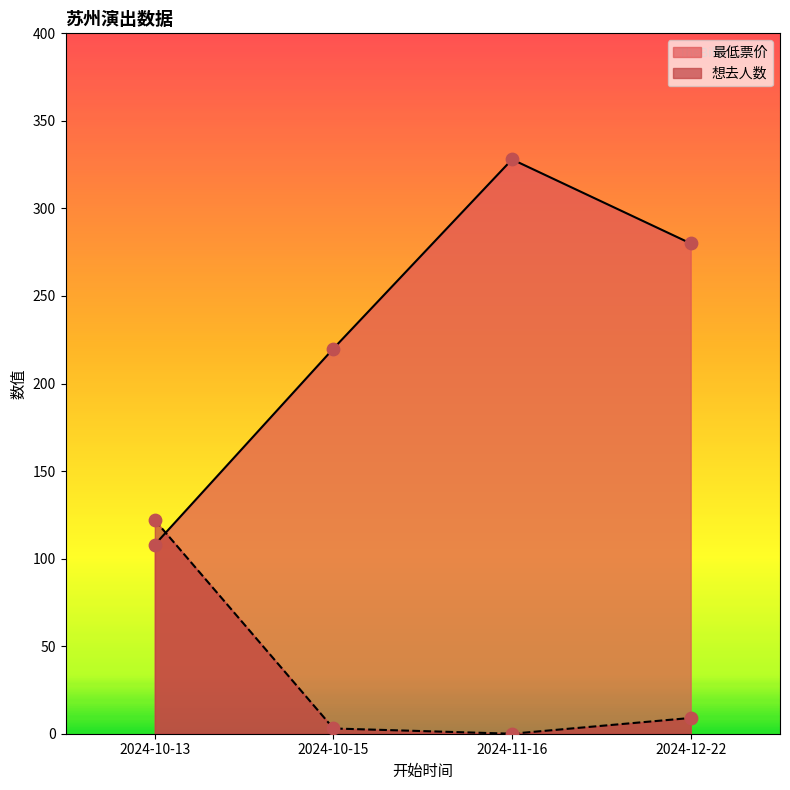

What are all the series names shown in the legend?

最低票价, 想去人数